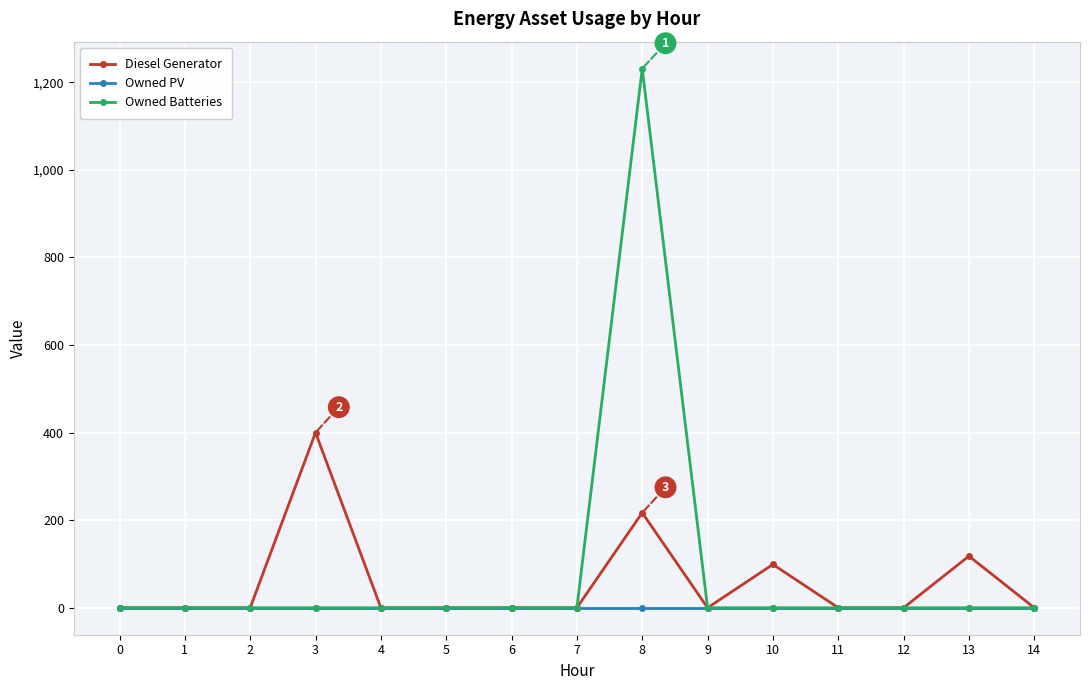

How many categories are shown in the chart?

15